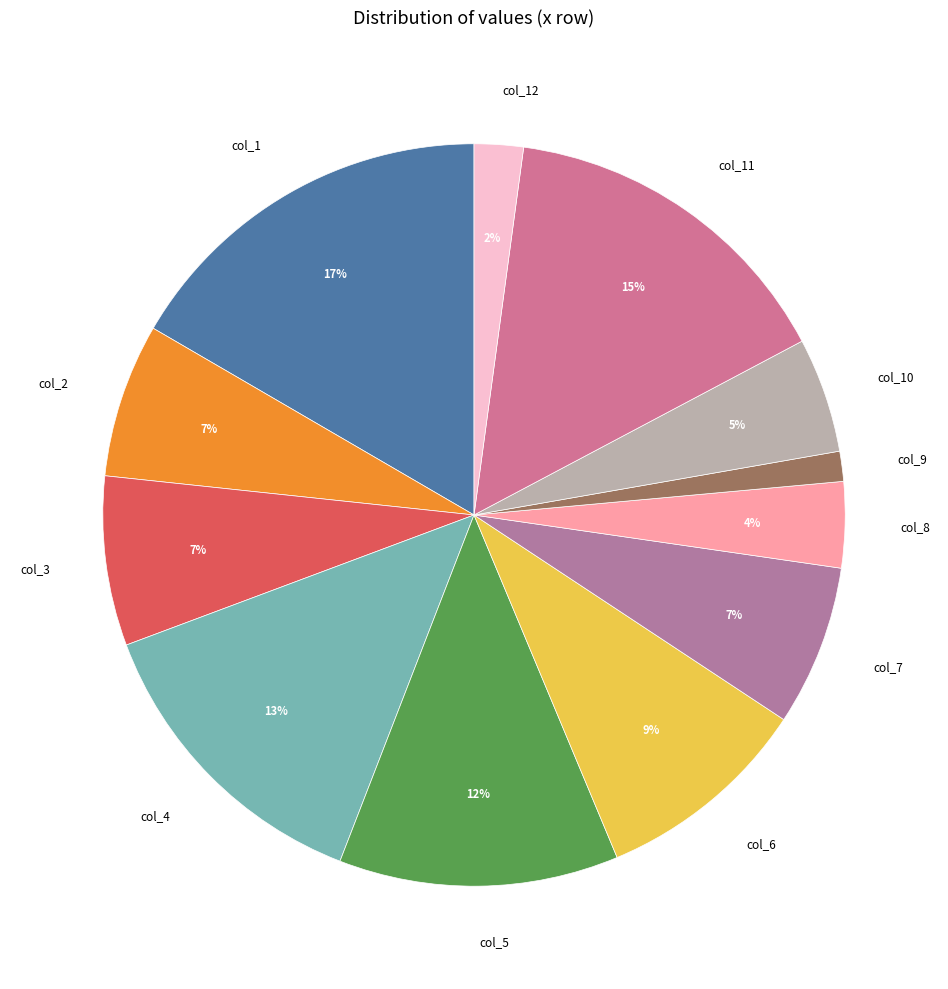

Between col_1 and col_3, which is larger?

col_1